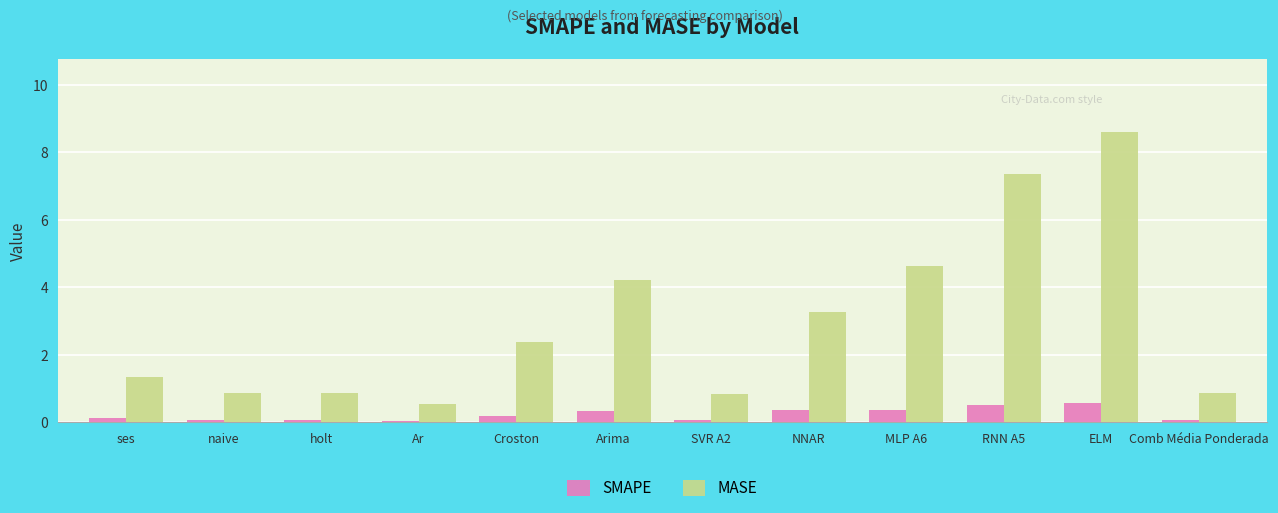

What is the difference between the maximum and second lowest values in the SMAPE series?

0.5